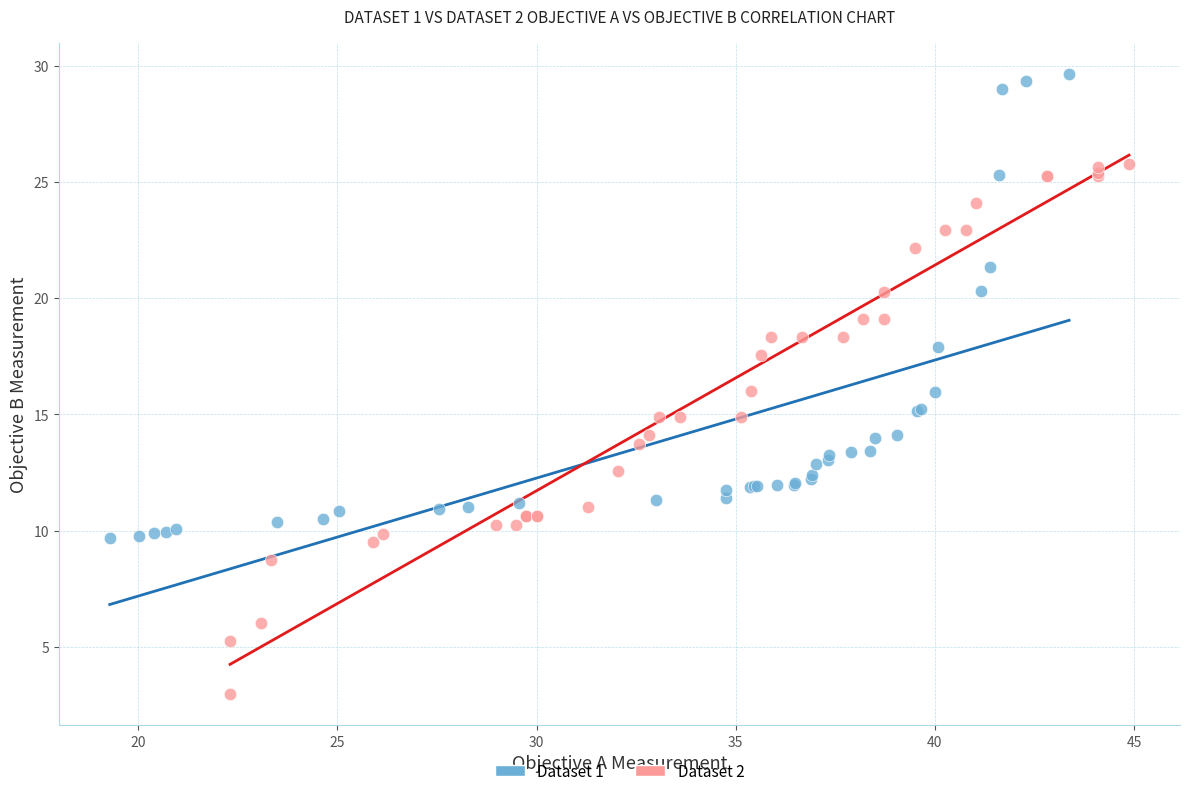

Which series reaches the maximum Y coordinate?

Dataset 1